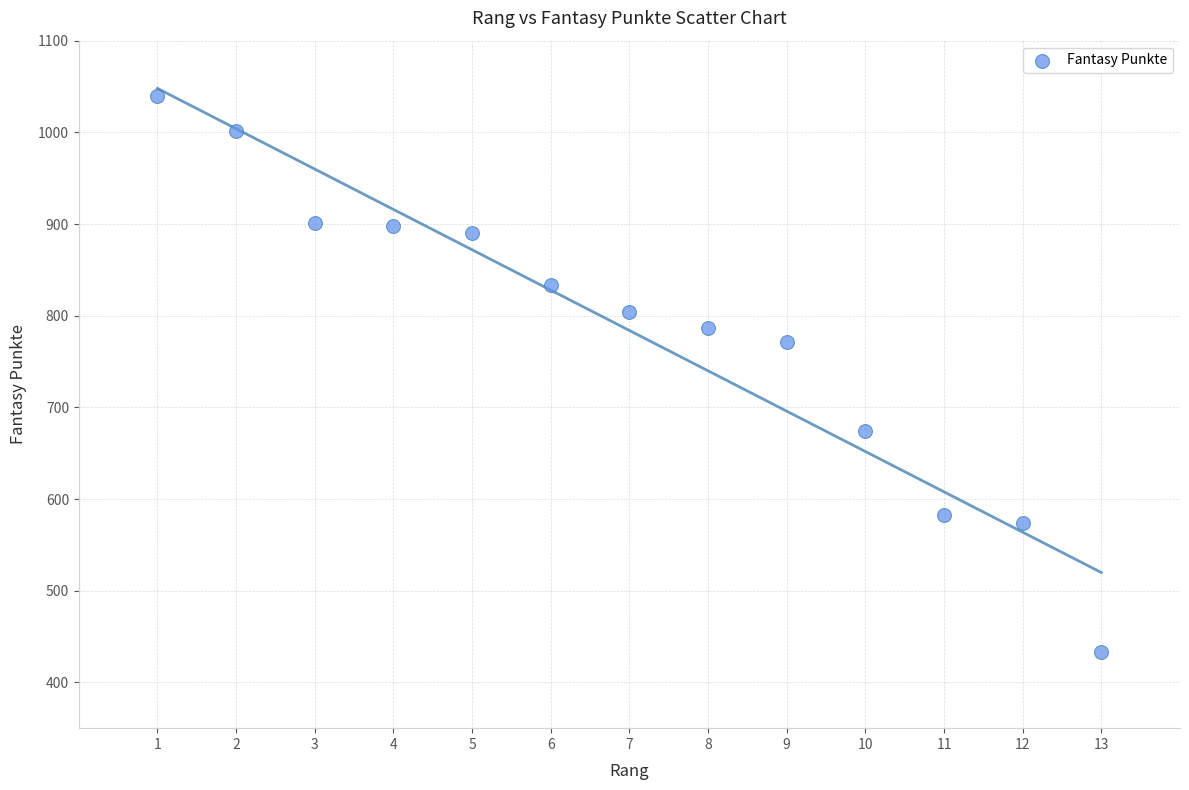

What is the range of X values (max minus min)?

12